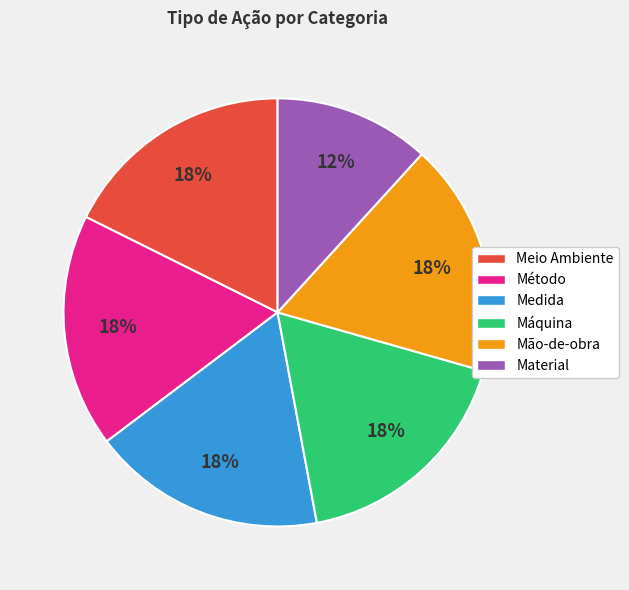

What is the smallest slice in the pie chart?

Material